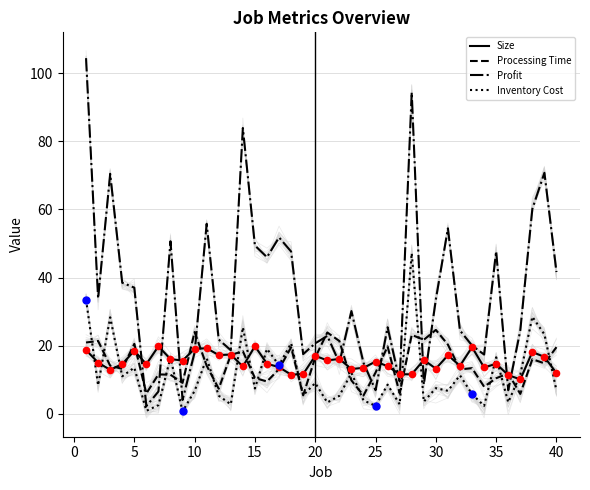

What is the lowest value of the Size series?

10.1